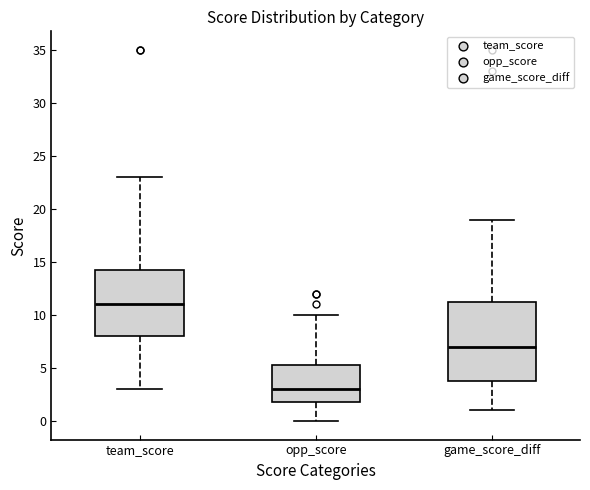

Reading left to right, read every box against the y-axis: the position of its median line, the range the box covers, and the ends of its whiskers. The values are not printed on the chart, so give them approximately, as read against the axis.

team_score: median 11.0, box 8.0 to 14.5, whiskers 3.0 to 23.0
opp_score: median 3.0, box 2.0 to 5.5, whiskers 0.0 to 10.0
game_score_diff: median 7.0, box 4.0 to 11.5, whiskers 1.0 to 19.0